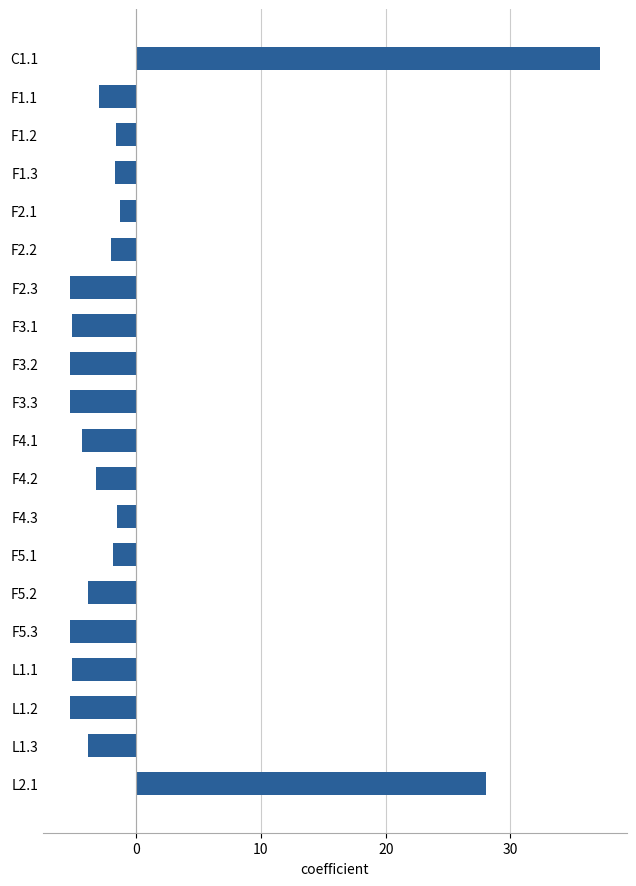

Where is the data nearest to the value 15?

L2.1